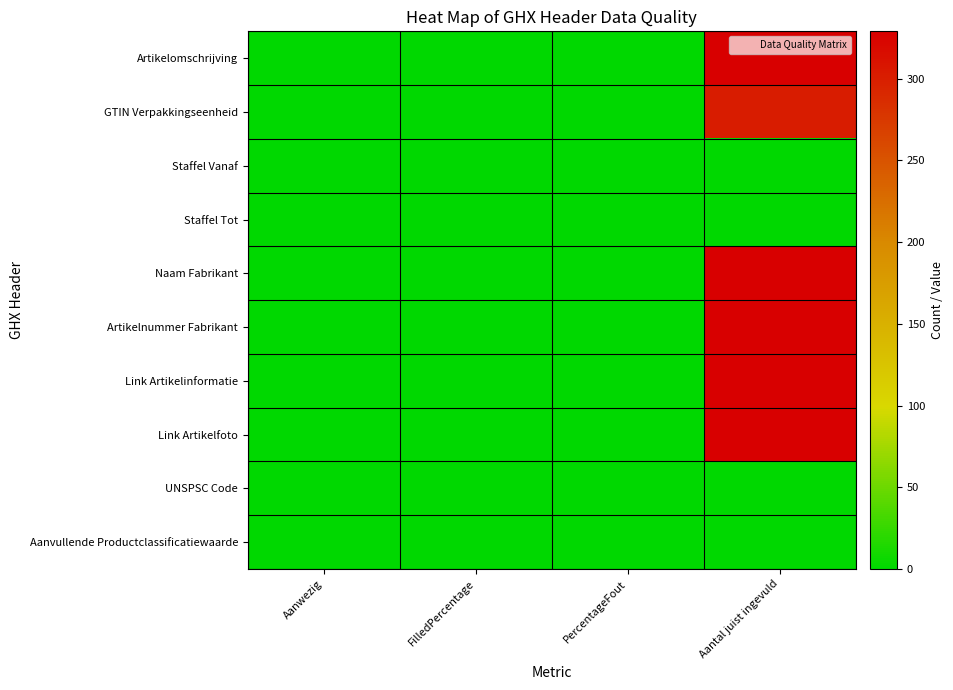

Which series has the widest spread of values?

Artikelomschrijving